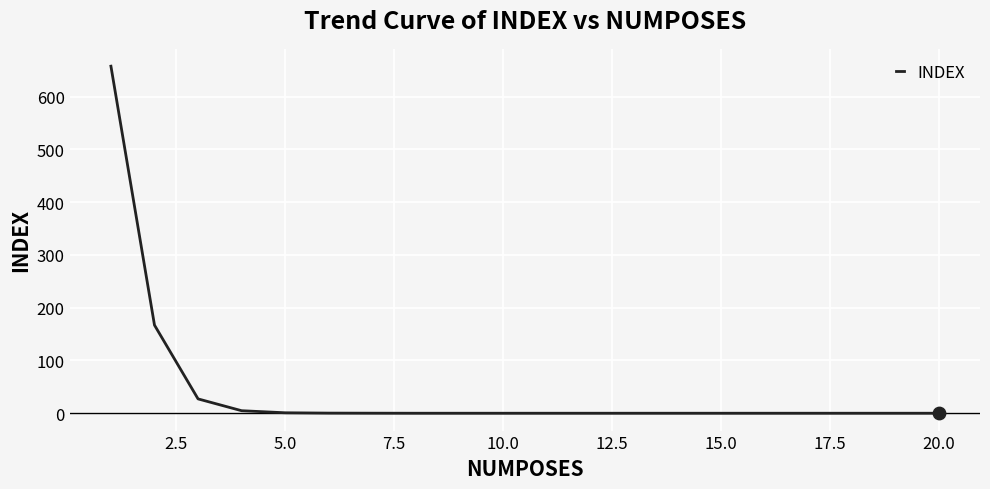

What is the maximum value shown in the chart?

657.5